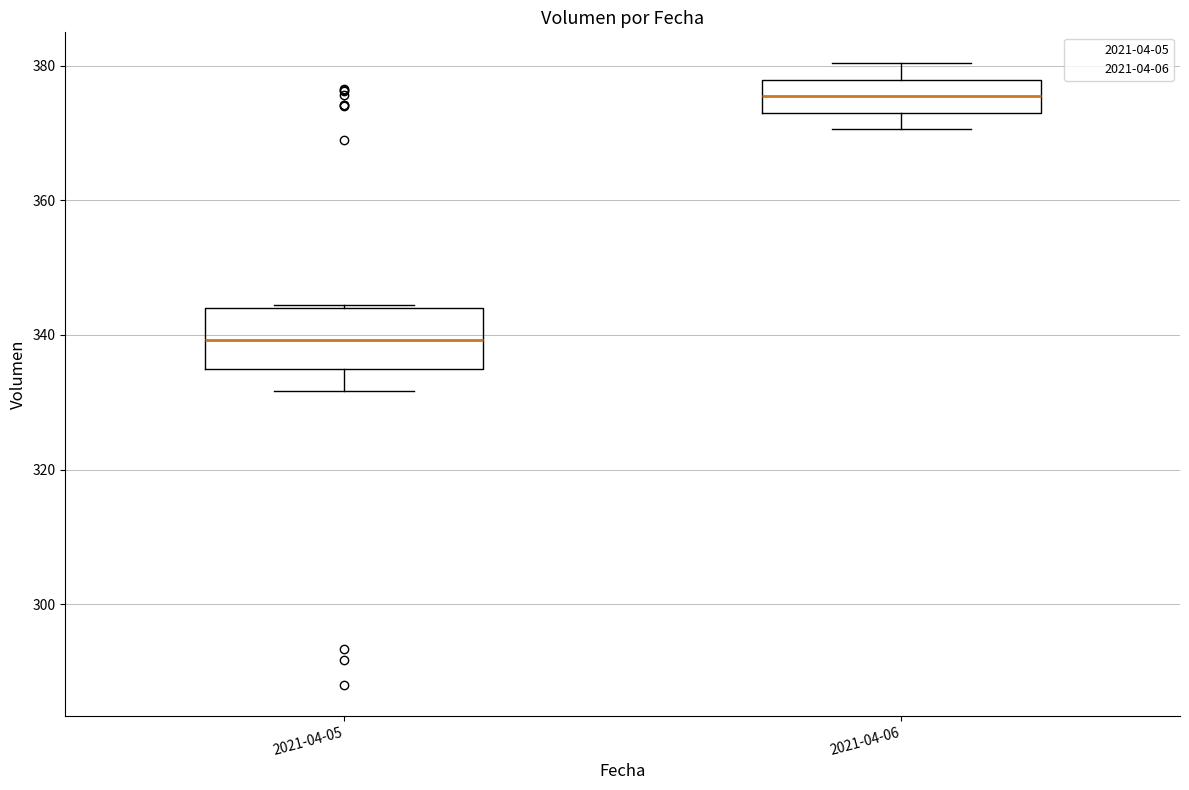

Where is the upper edge of the box for 2021-04-05 on the y-axis? The values are not printed on the chart, so give them approximately, as read against the axis.

344